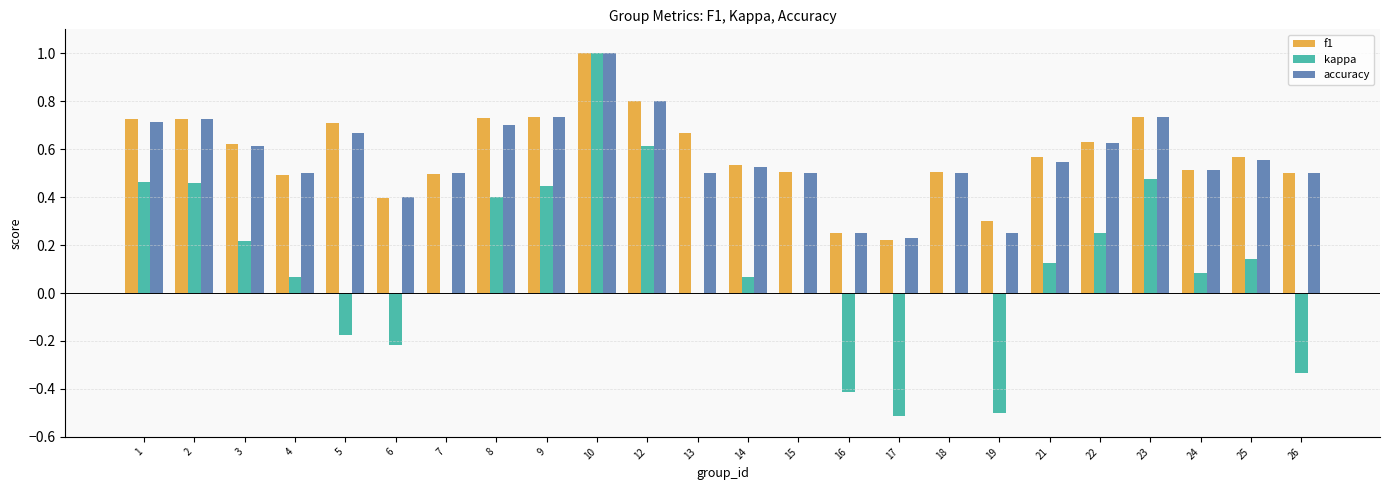

What is the sum of all kappa values?

2.7